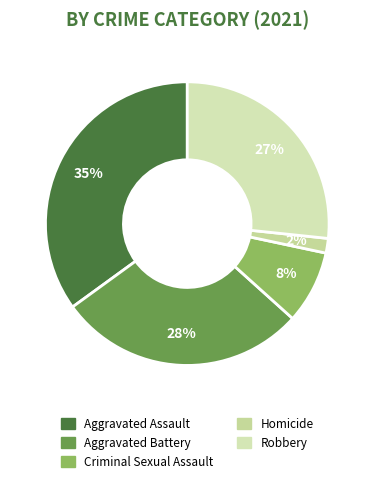

The Homicide slice represents 1% of the pie. True or false?

False